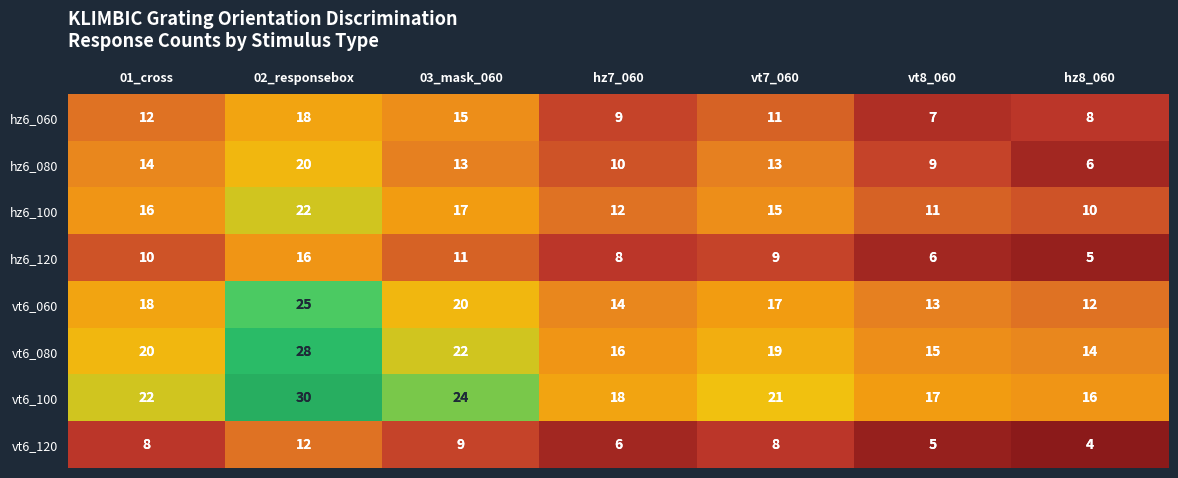

Count the number of categories in the chart.

7